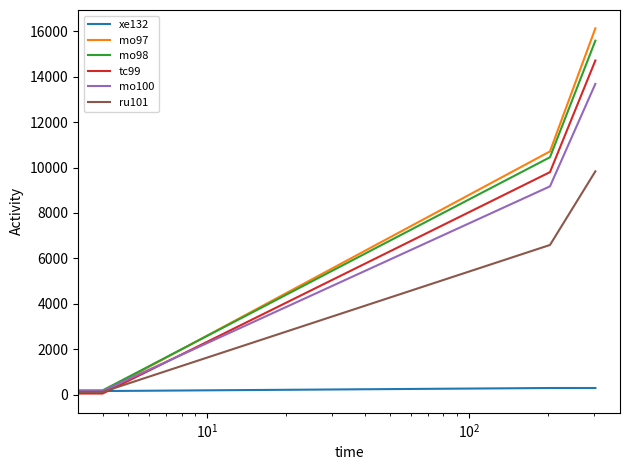

How many values in the xe132 series are below 286?

2